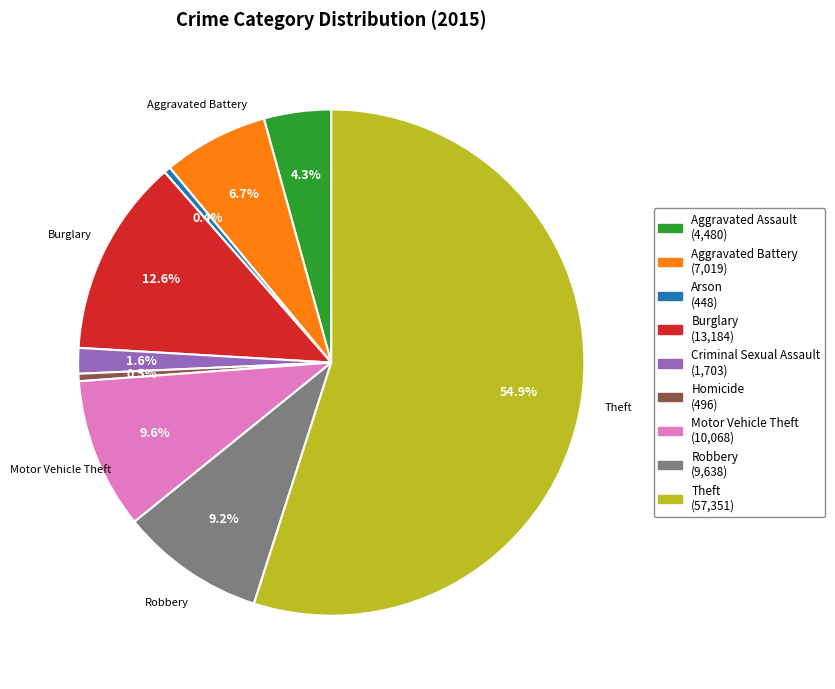

Does any single category account for the majority?

Yes